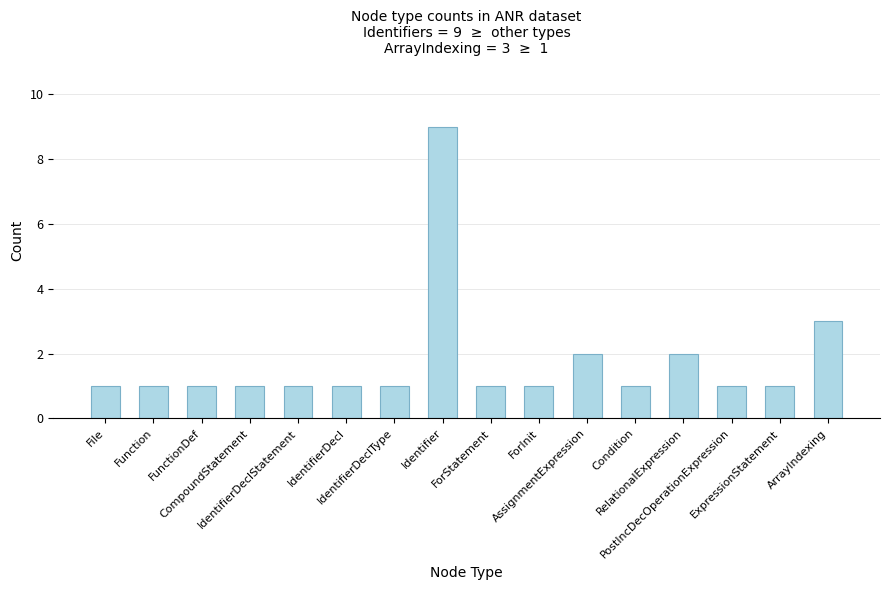

What is the value of the 5th bar from the left?

1